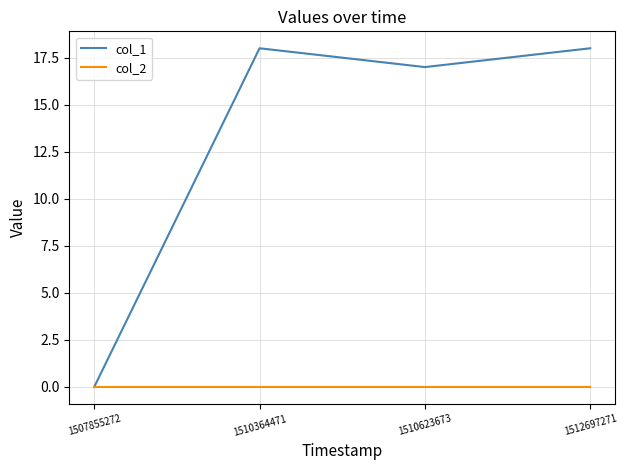

Which series has the largest range (max minus min)?

col_1